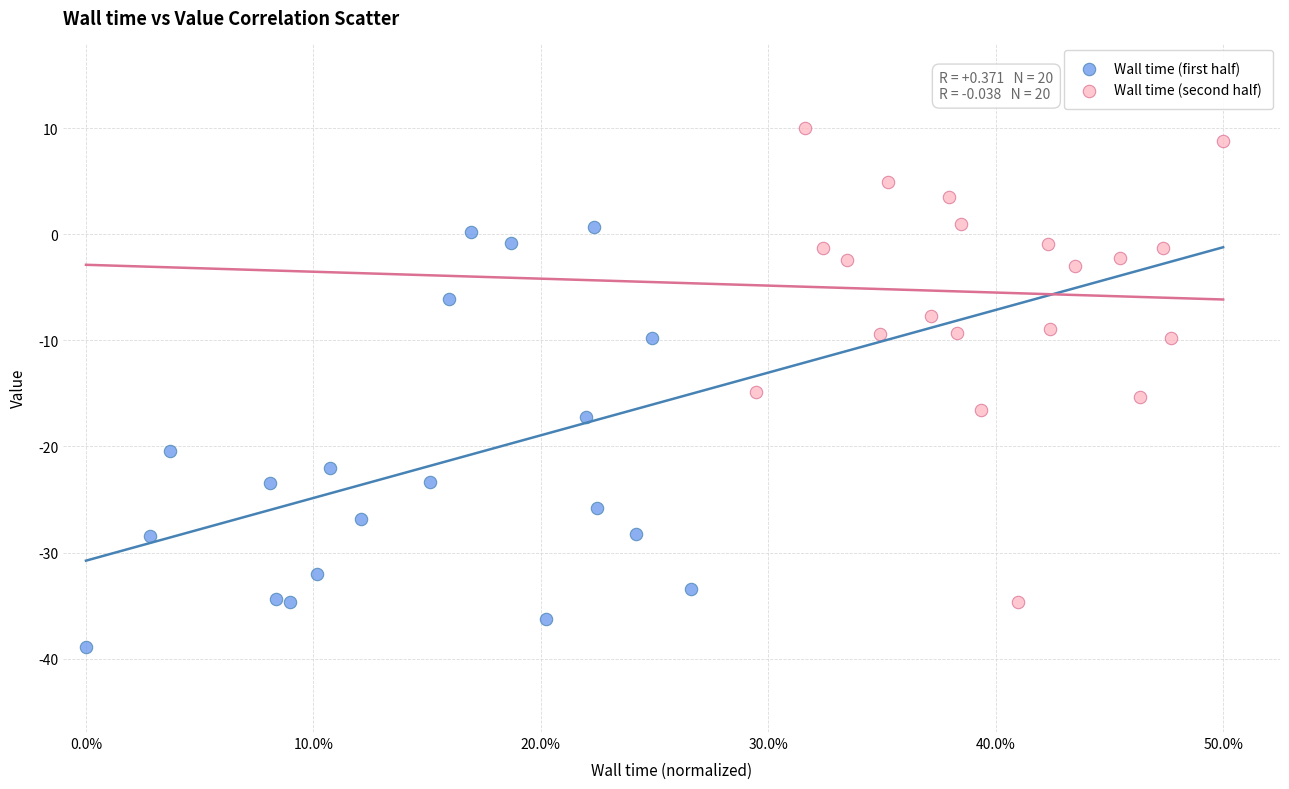

Which series reaches the minimum Y coordinate?

Wall time (first half)